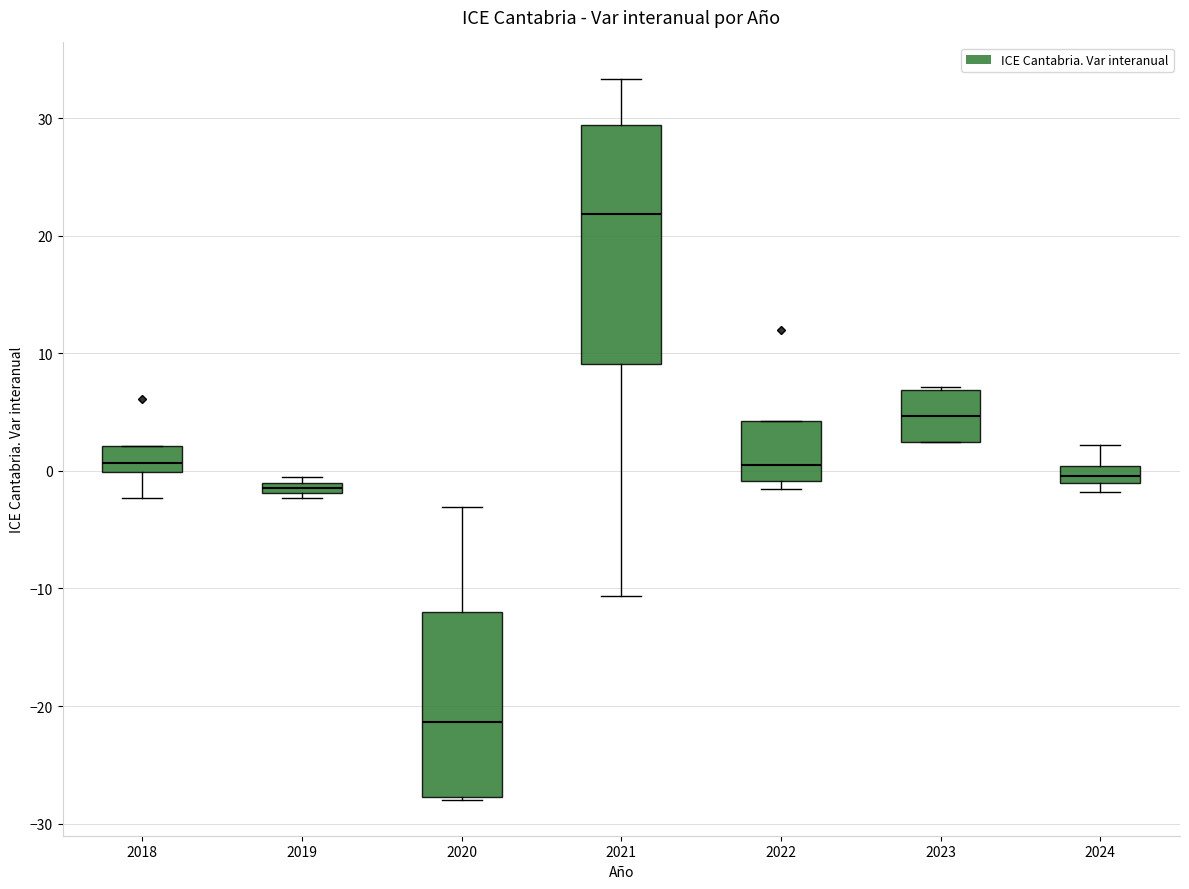

Comparing the boxes themselves (not the whiskers), which one is the tallest?

2021